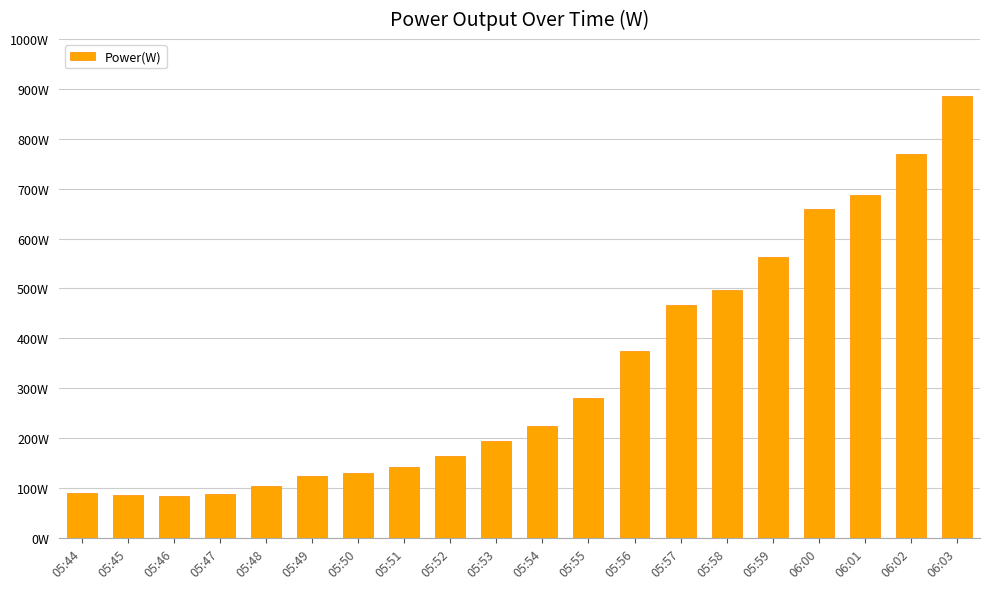

Does the chart contain any negative values?

No